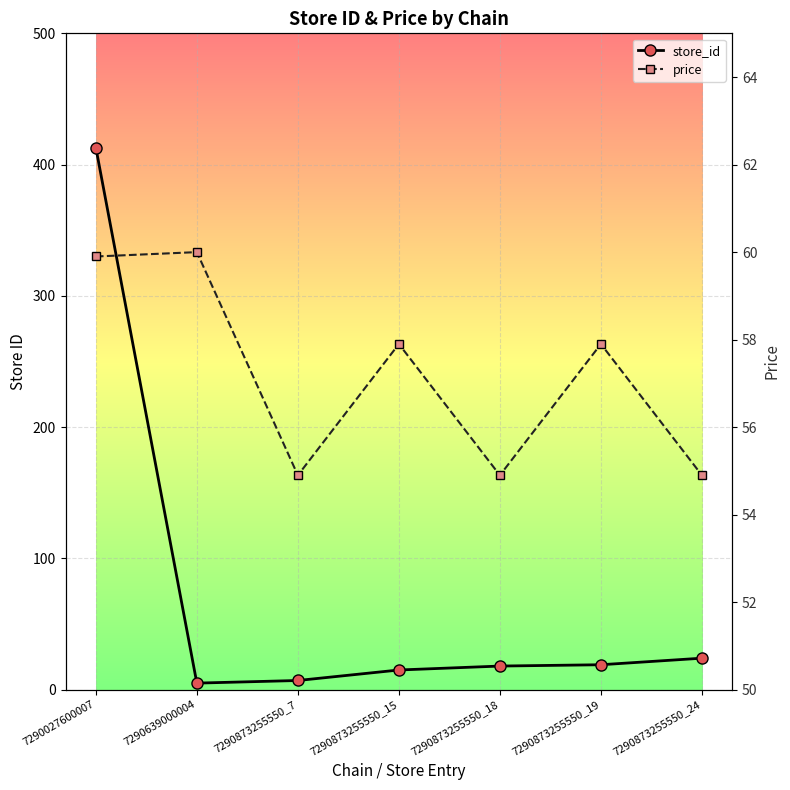

At which category is the sum across all series the highest?

7290027600007